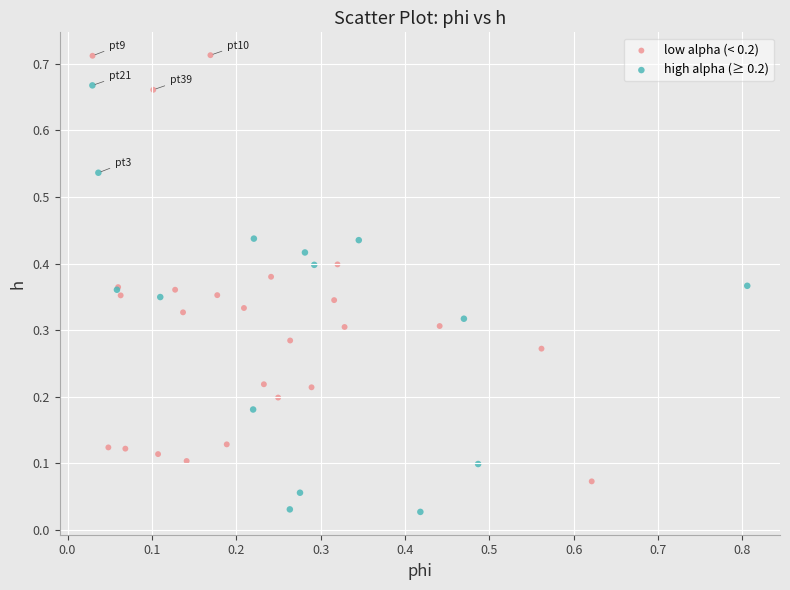

Which series reaches the minimum Y coordinate?

high alpha (≥ 0.2)